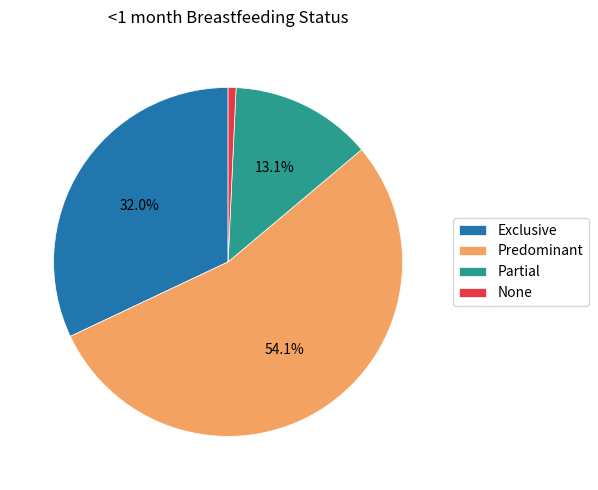

To the nearest percent, what portion does None represent?

1%